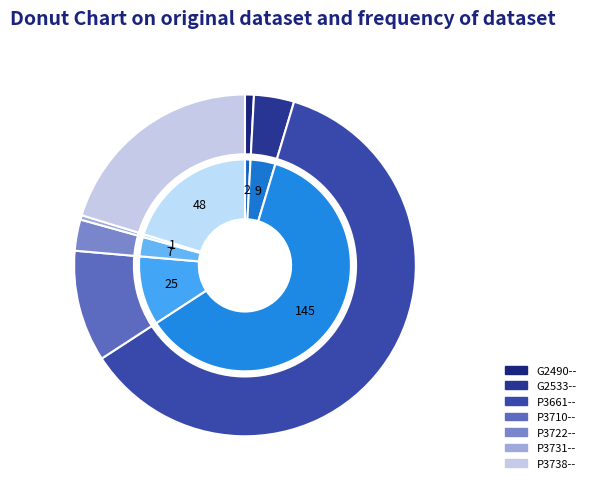

Count the number of slices in the pie.

7